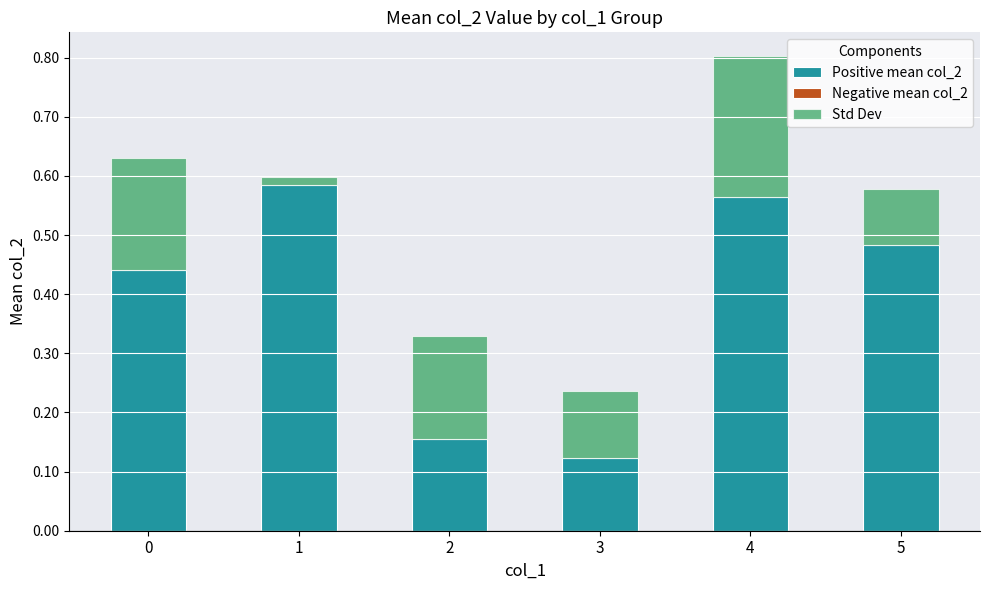

What is the total value across all series at 4?

0.8